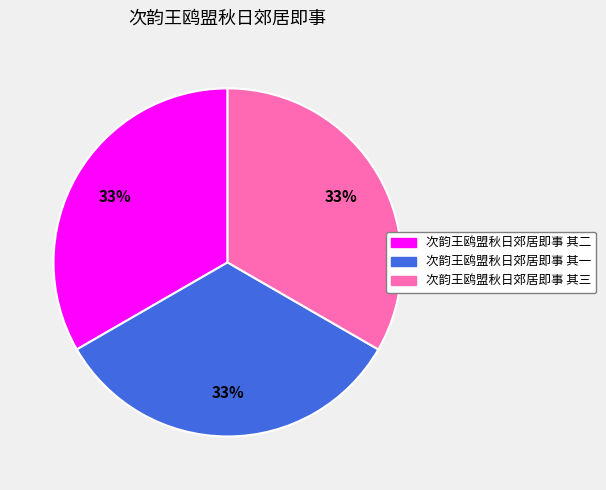

To the nearest percent, what portion does 次韵王鸥盟秋日郊居即事 其二 represent?

33%